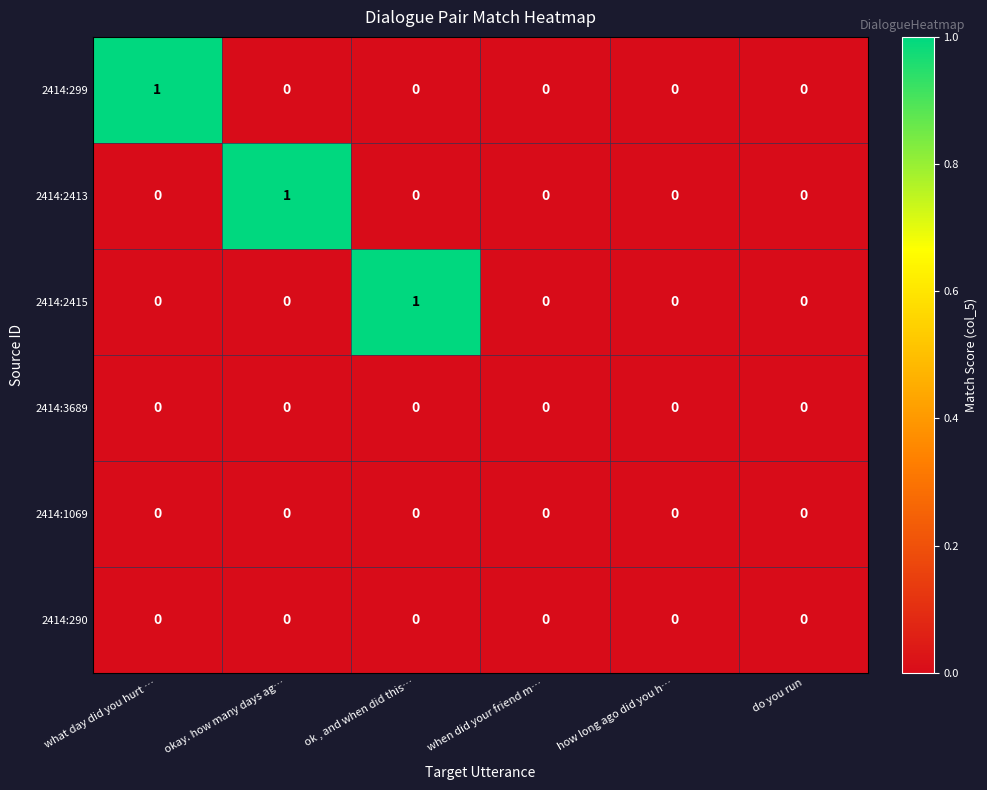

Is it true that 2414:299 equals 0 at okay. how many days ag…?

True